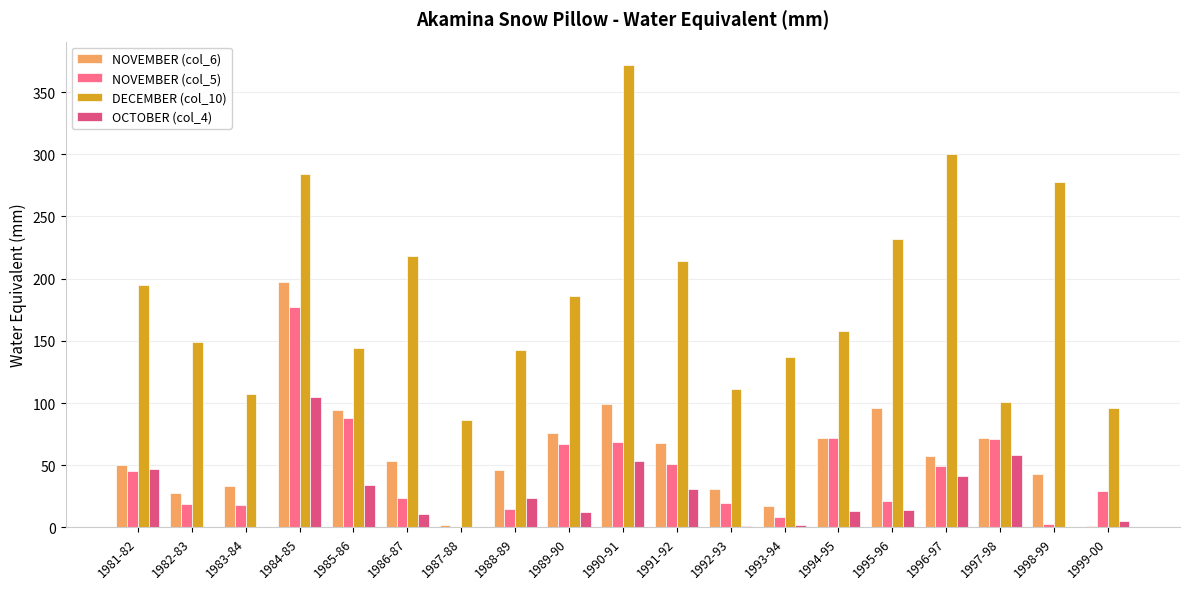

Is it true that DECEMBER (col_10) equals 117 at 1998-99?

False